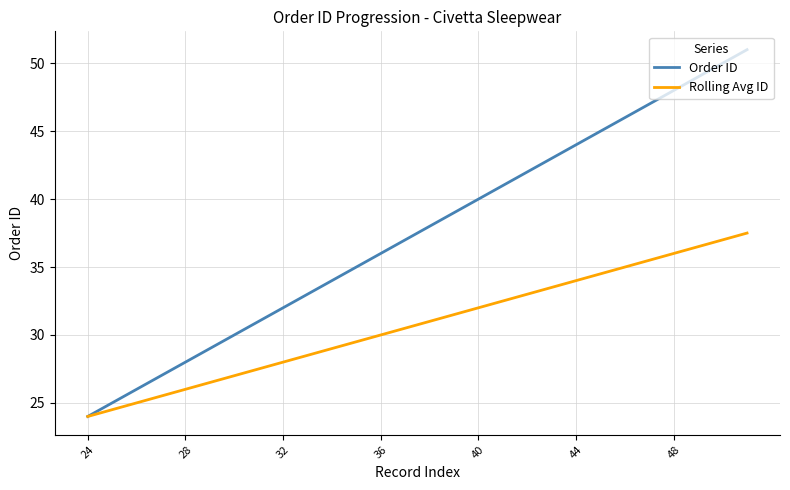

Which series has the largest total across all categories?

Order ID